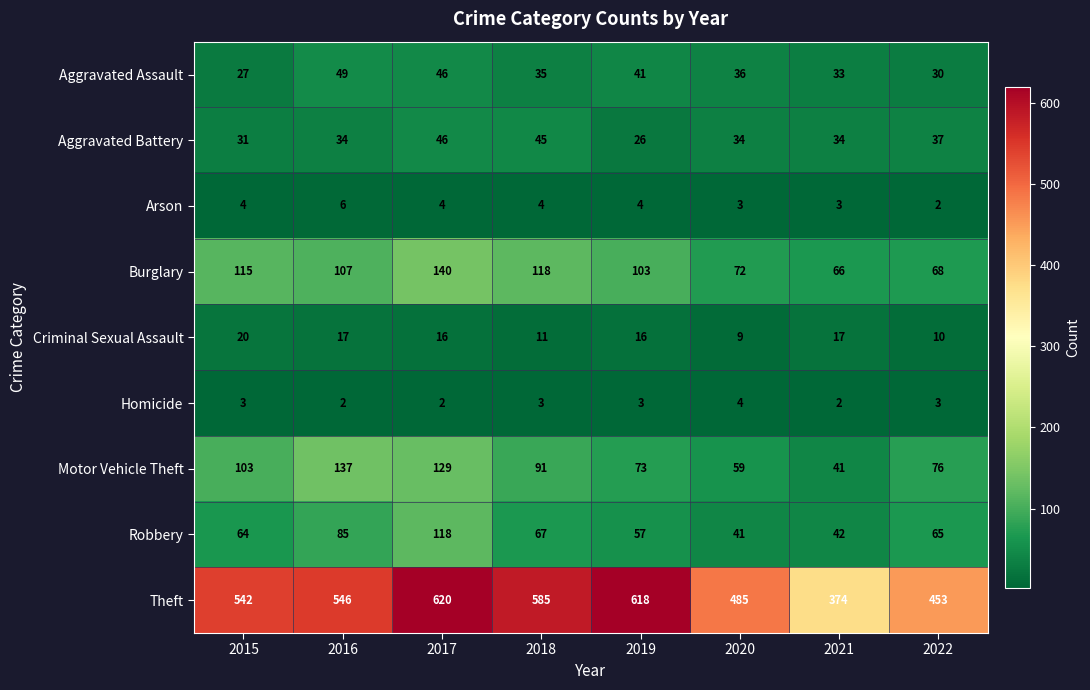

How many series are shown in this chart?

9